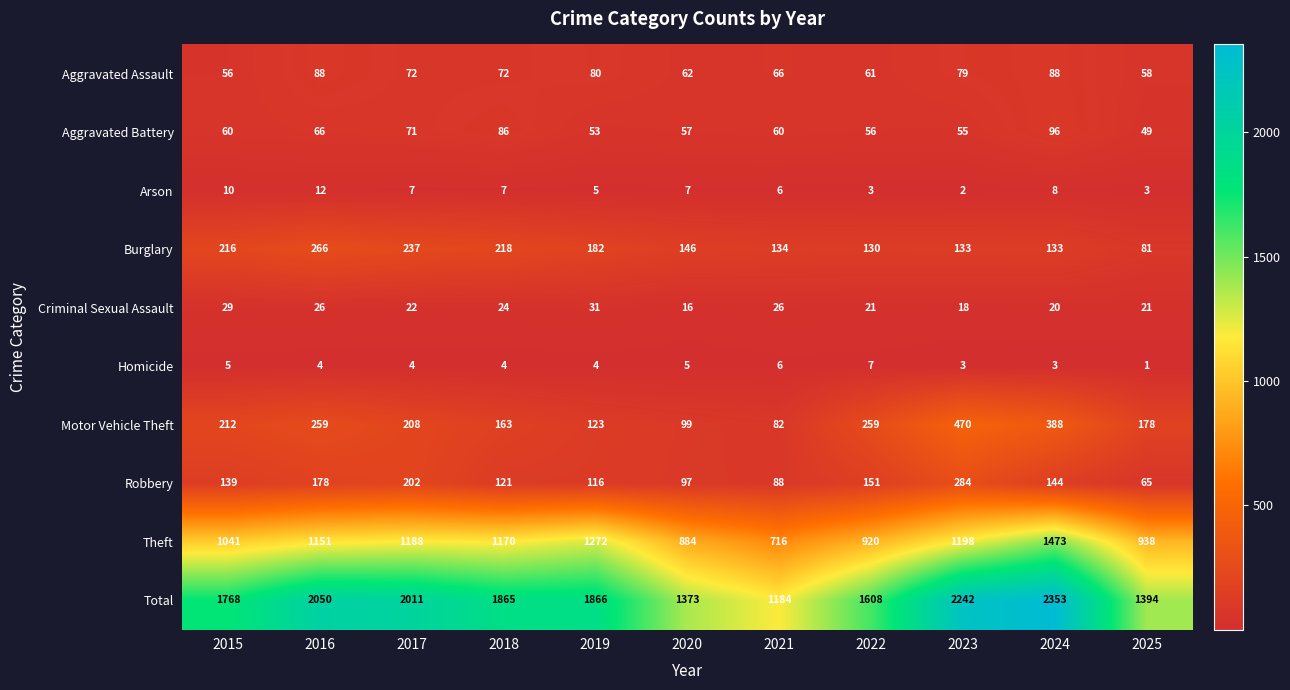

The value of Theft at 2019 is 1272. True or false?

True